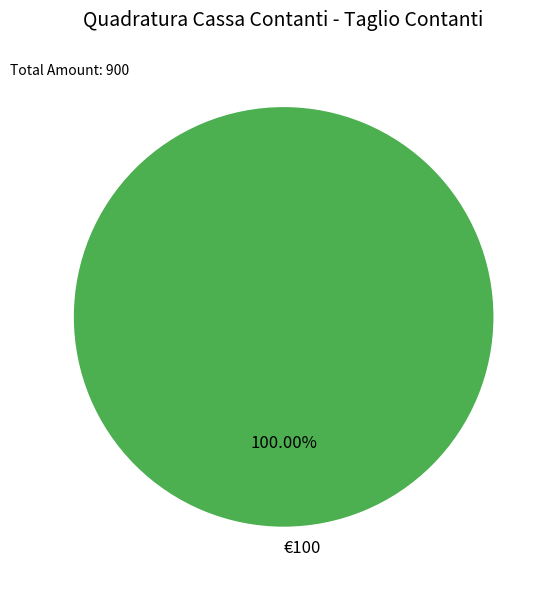

Is there a majority slice in this chart?

Yes